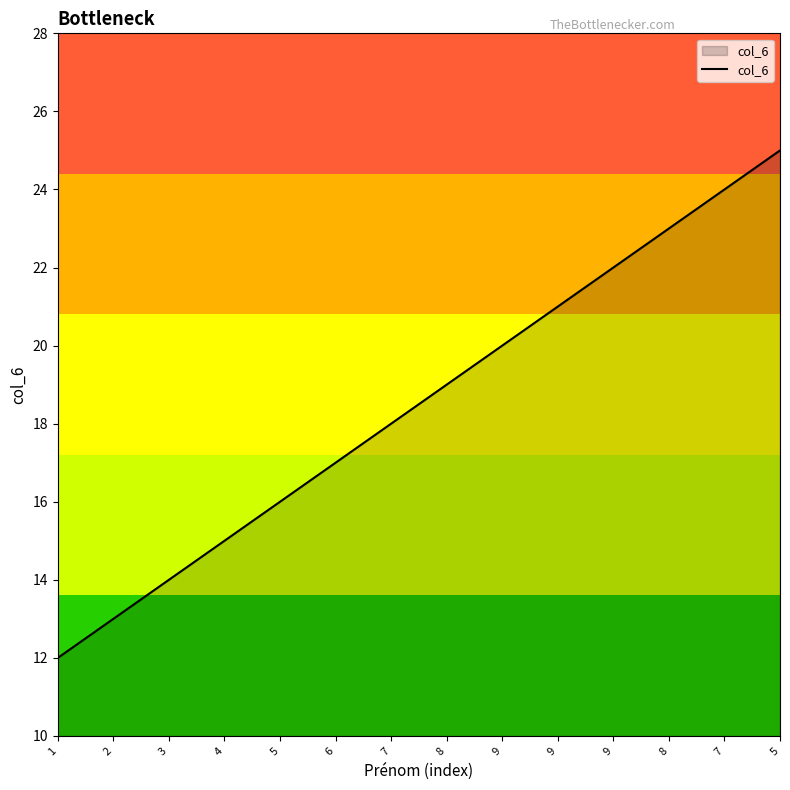

Which category has the lowest value across all series?

1